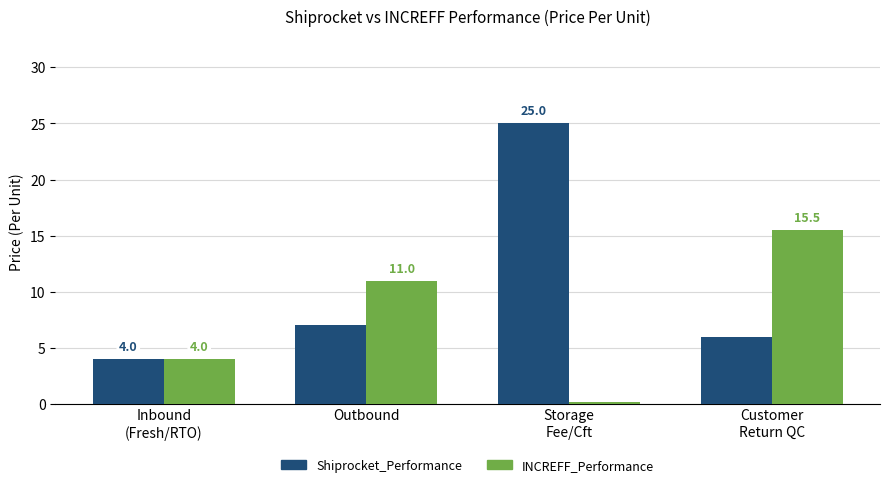

What is the average value of the Shiprocket_Performance series?

10.5